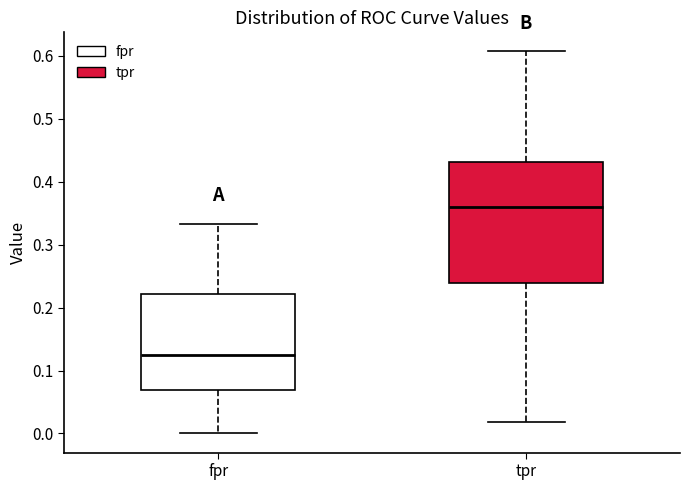

Reading left to right, read every box against the y-axis: the position of its median line, the range the box covers, and the ends of its whiskers. The values are not printed on the chart, so give them approximately, as read against the axis.

fpr: median 0.13, box 0.07 to 0.22, whiskers 0.00 to 0.33
tpr: median 0.36, box 0.24 to 0.43, whiskers 0.02 to 0.61